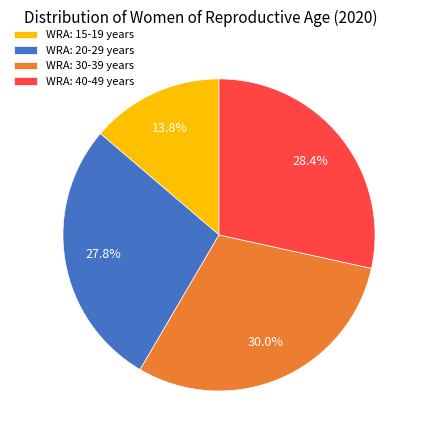

Is it true that WRA: 30-39 years is 30% of the pie?

True